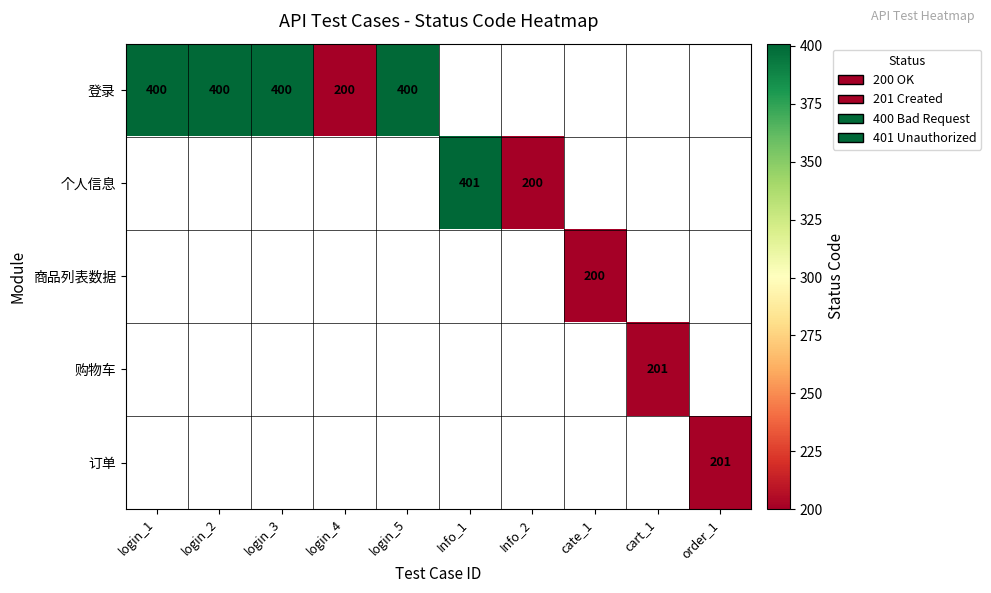

Between login_5 and login_2, which is larger?

login_5